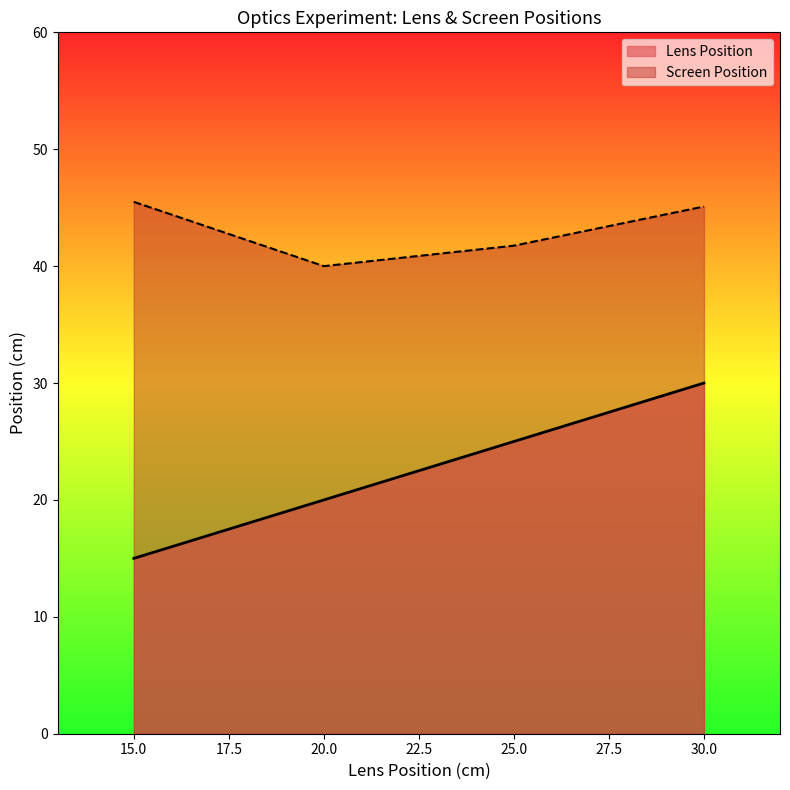

True or false: Lens Position and Screen Position cross at least once.

False